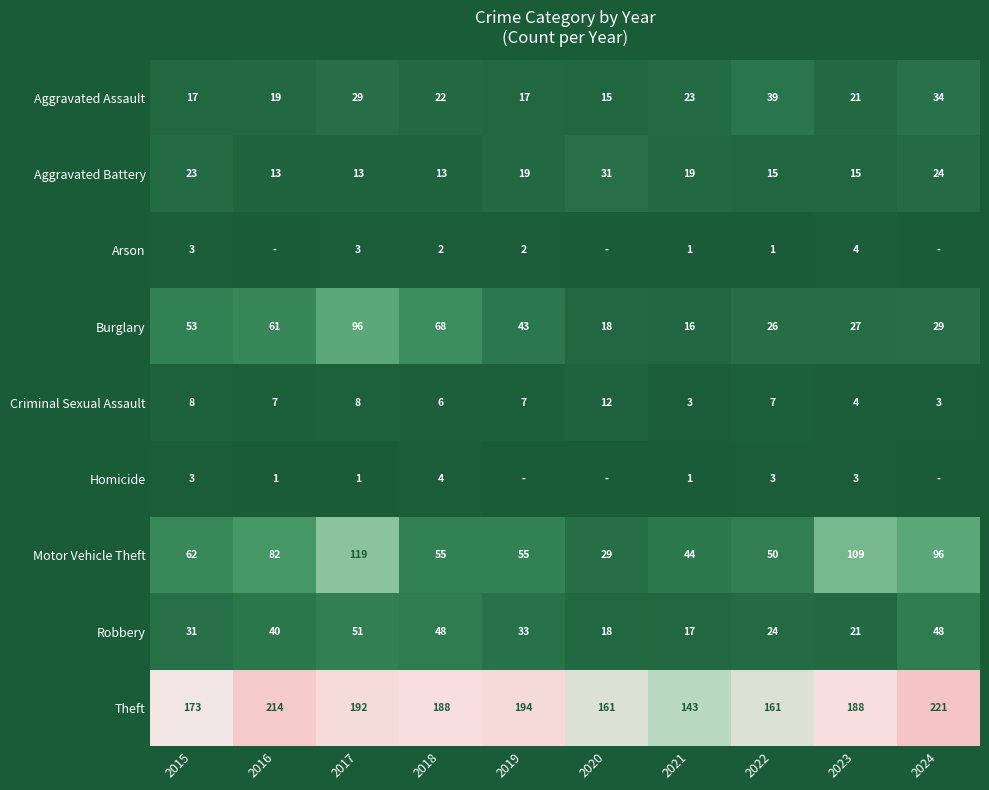

At which label is Motor Vehicle Theft closest to 74?

2016